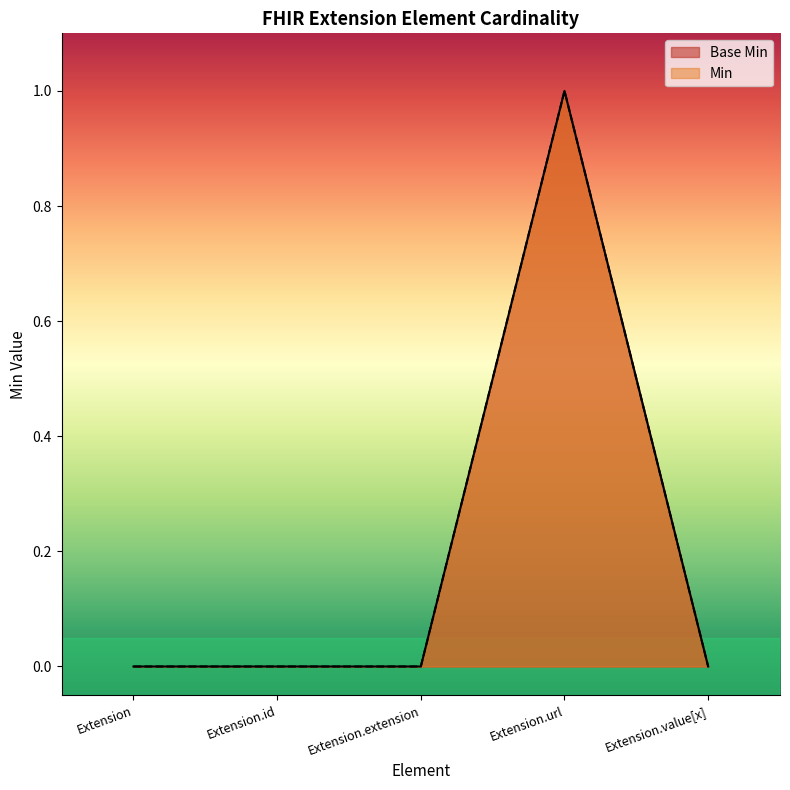

How many Base Min values are between 0 and 1?

5